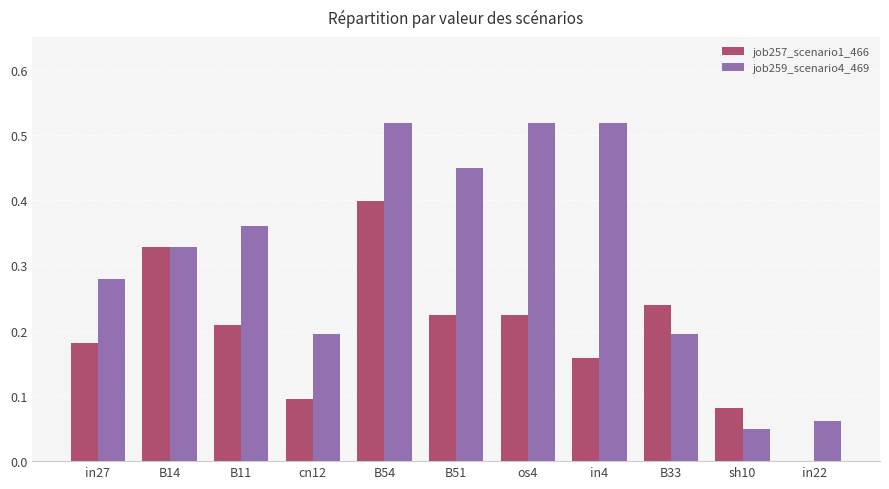

Which series changed the most between in27 and os4?

job259_scenario4_469